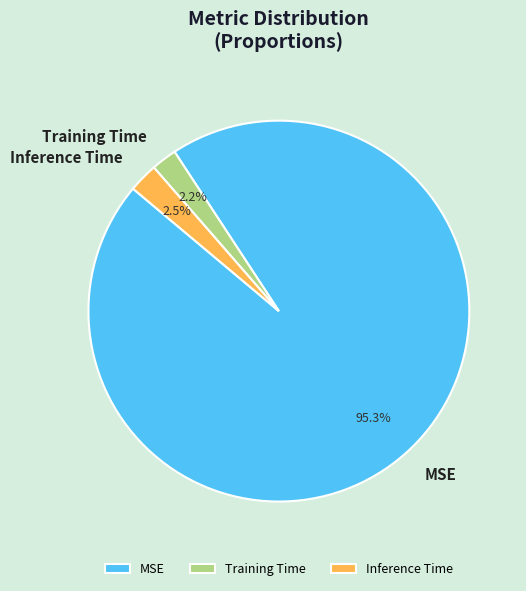

How much of the chart is everything except MSE?

4.7%